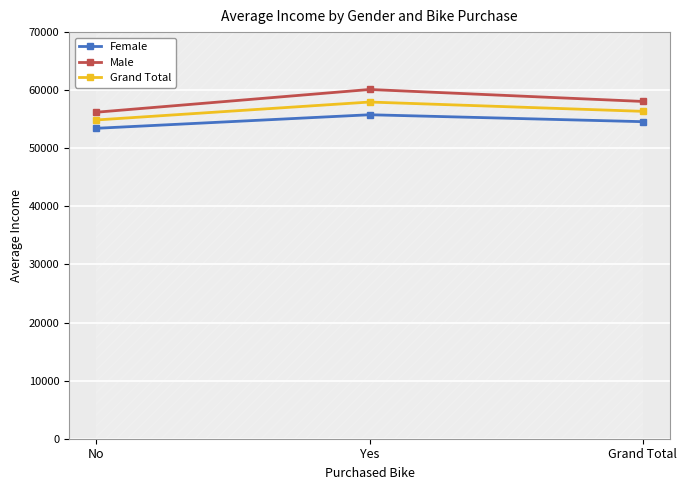

List the labels in order of Grand Total value, largest first.

Yes, Grand Total, No